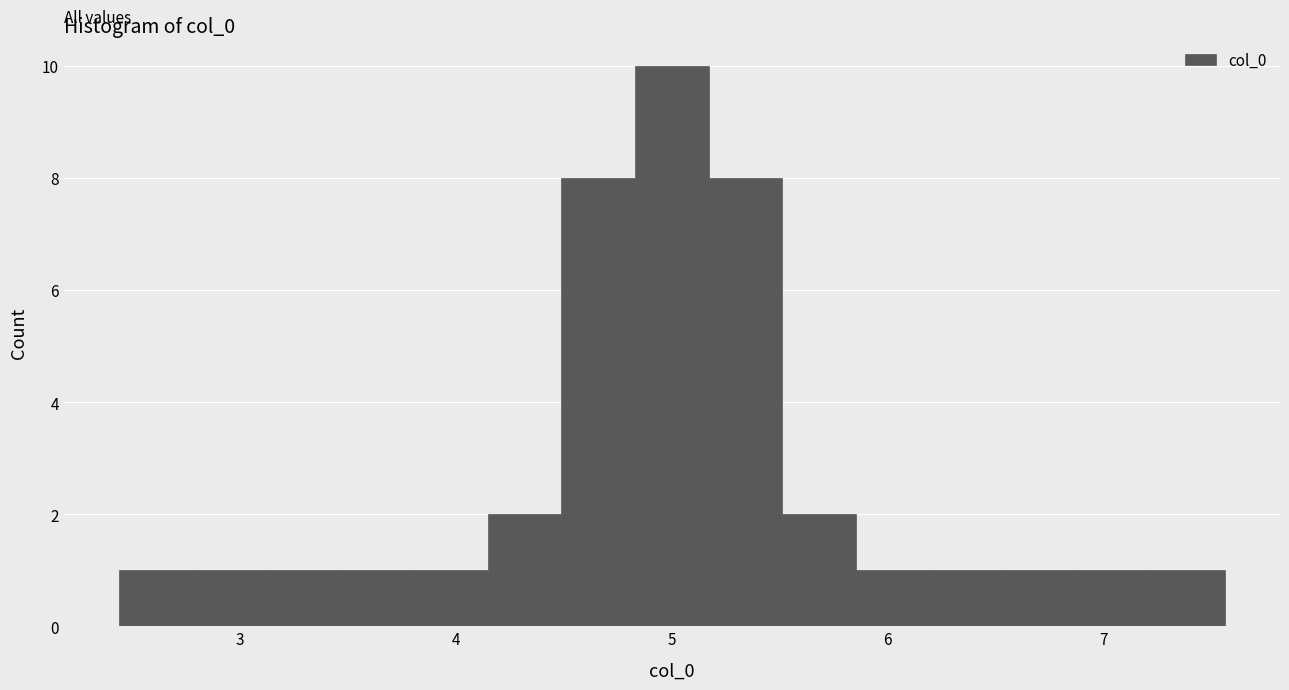

Read against the x-axis, roughly where is the centre of the tallest bar?

5.0